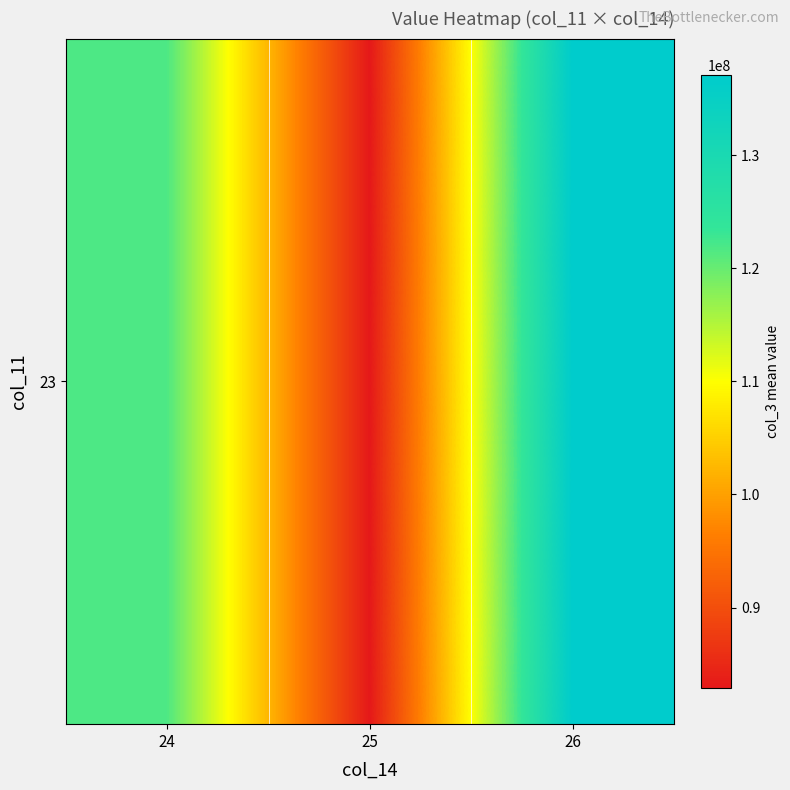

How many distinct data groups are displayed?

1